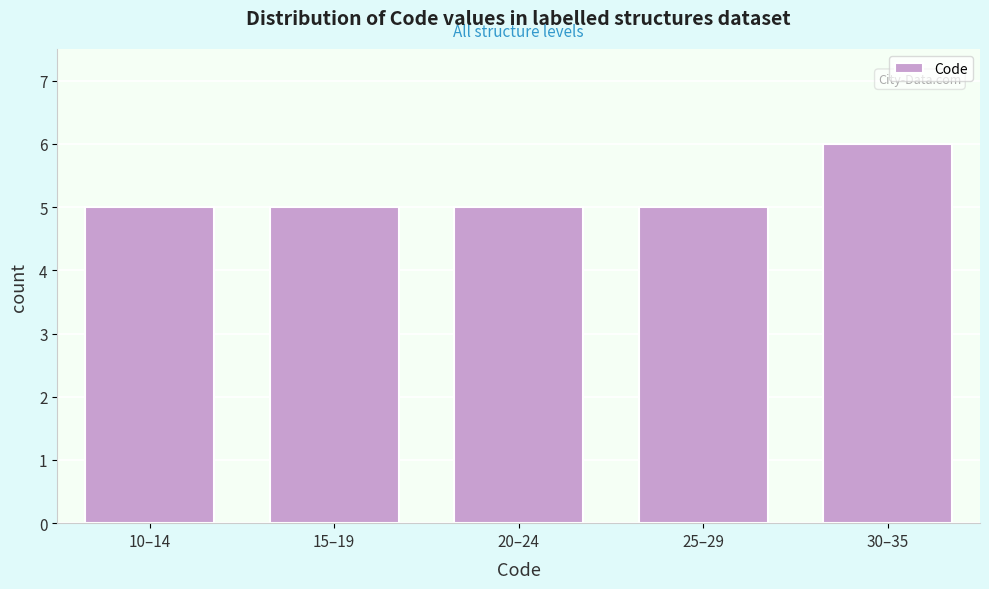

Reading left to right, extract all data points from this chart.

5	5	5	5	6